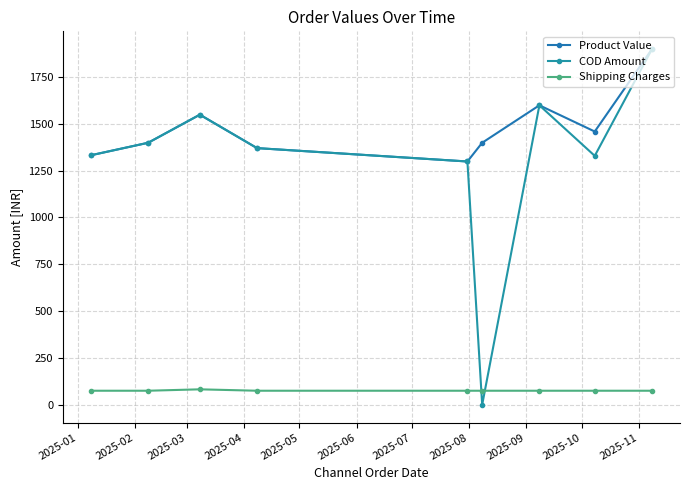

What is the difference between the maximum and minimum values in the COD Amount series?

1899.0